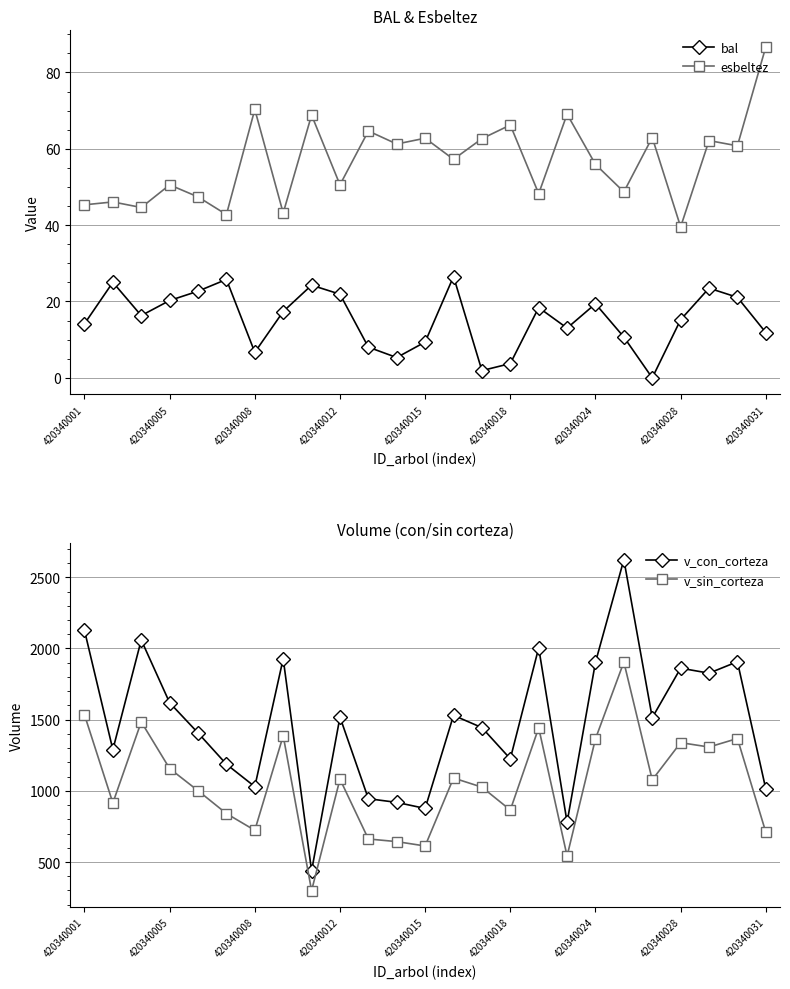

The v_con_corteza series shows 2639.2 at 420340012. True or false?

False